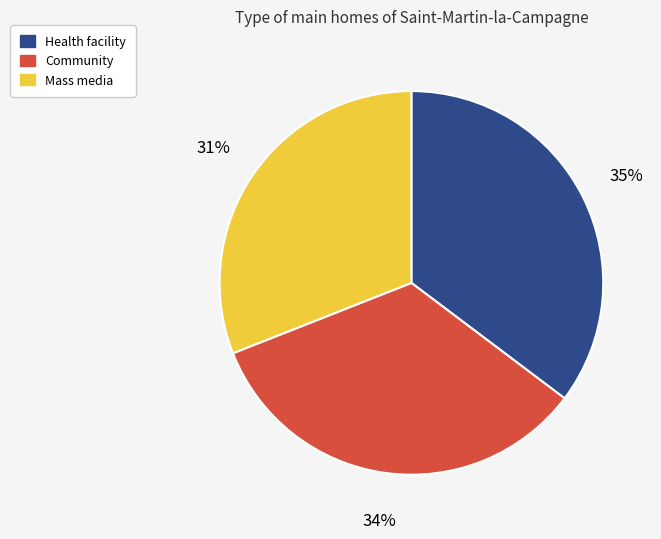

How many segments does this pie chart have?

3